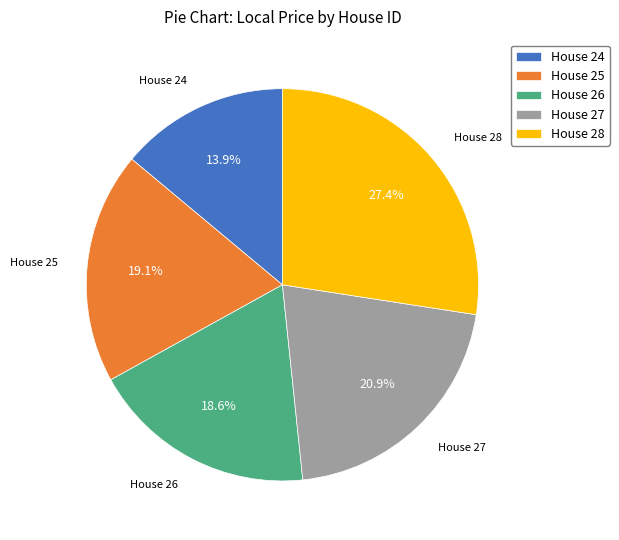

Between House 24 and House 26, which is larger?

House 26